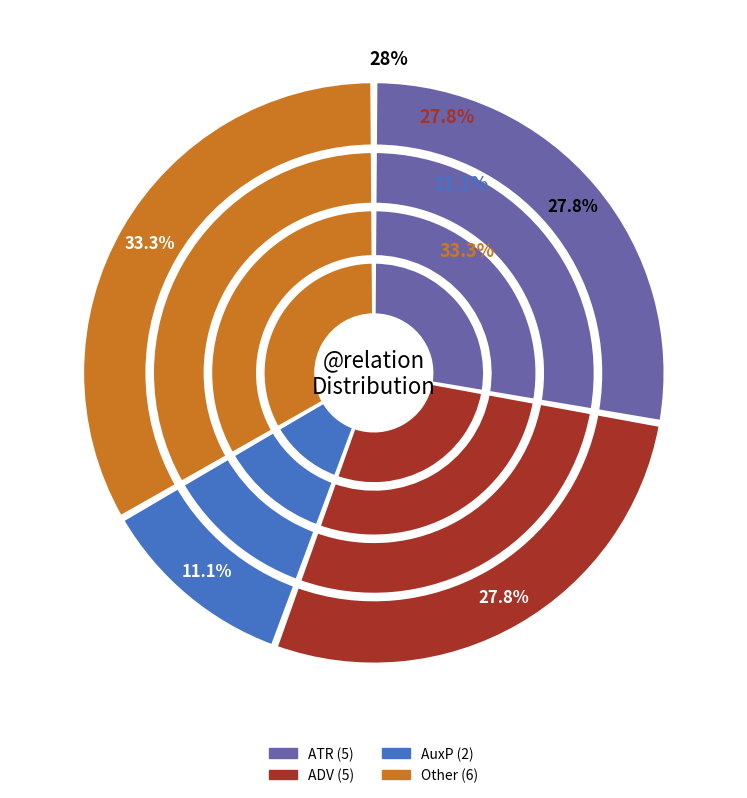

To the nearest percent, what is the difference between the largest and smallest slice percentages?

22%